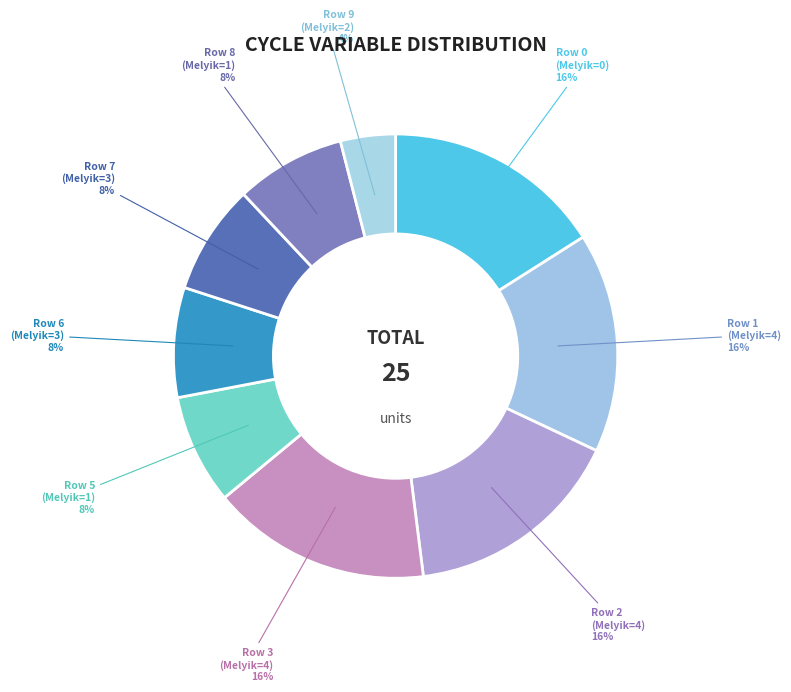

How many segments does this pie chart have?

9